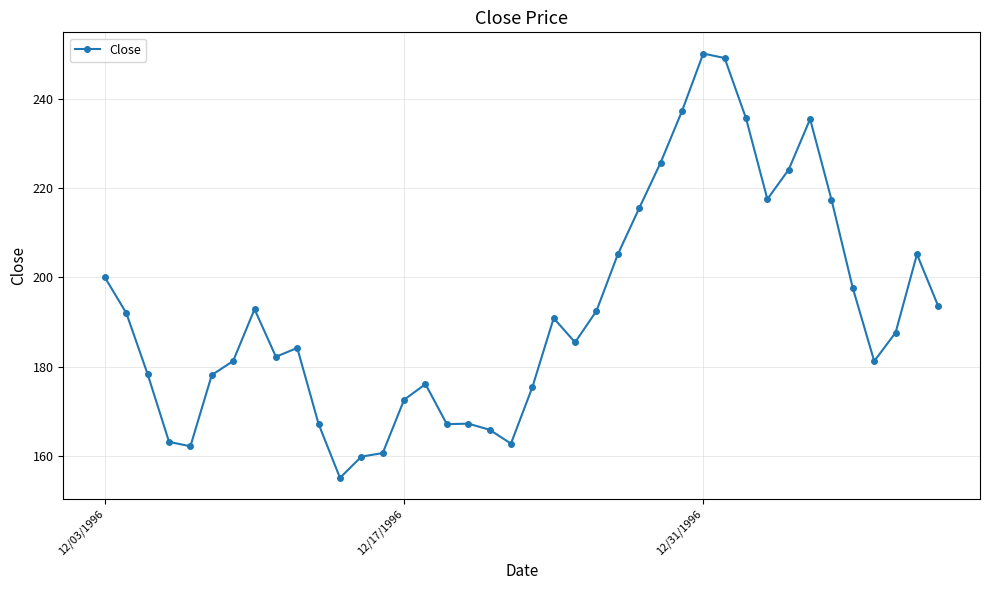

What is the greatest value displayed?

250.1